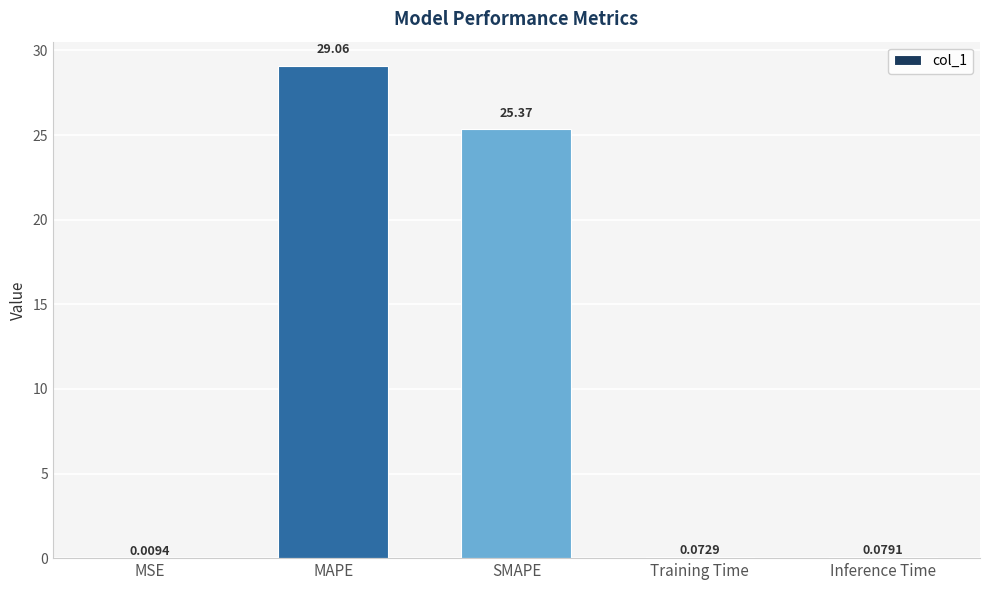

What is the sum of the values at Training Time and SMAPE?

25.4